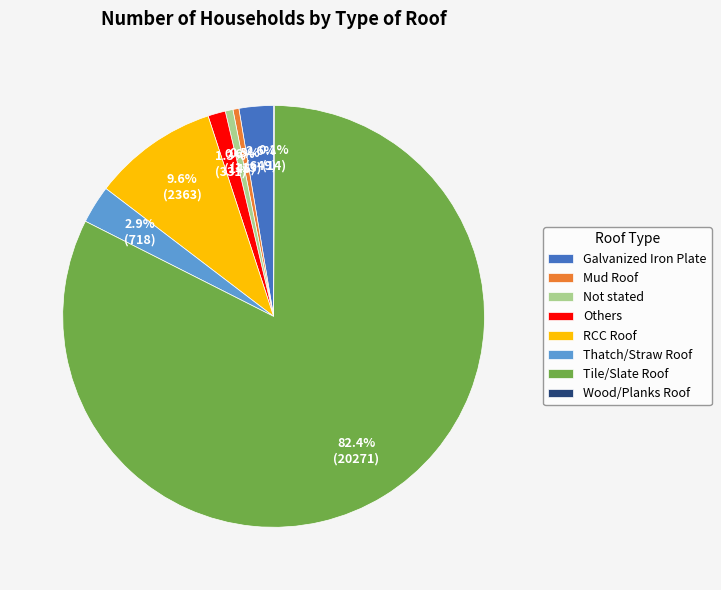

Which category accounts for the majority?

Tile/Slate Roof